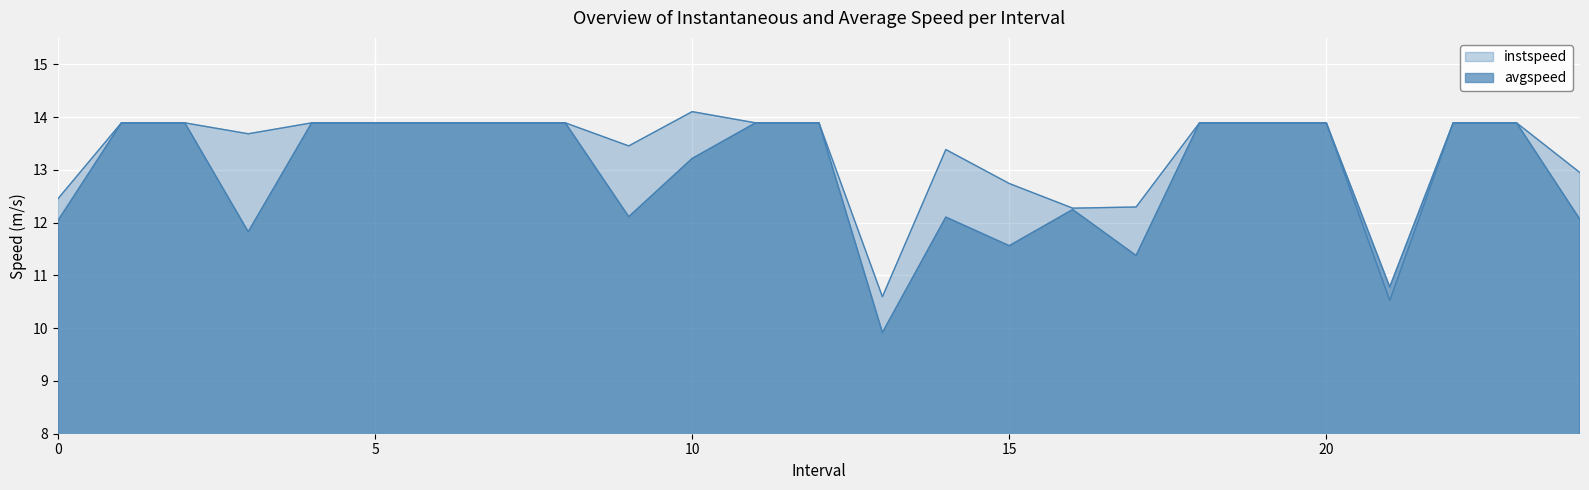

True or false: instspeed and avgspeed intersect in this chart.

False